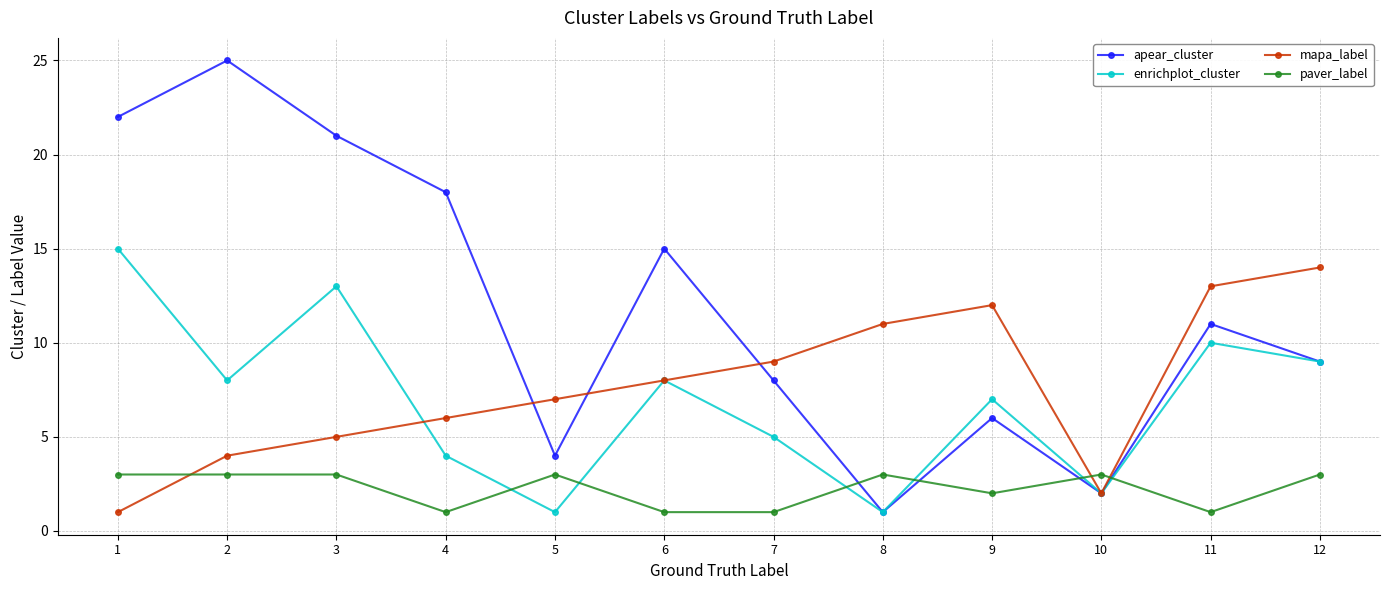

What is the value of the paver_label point at the 10th from the left?

3